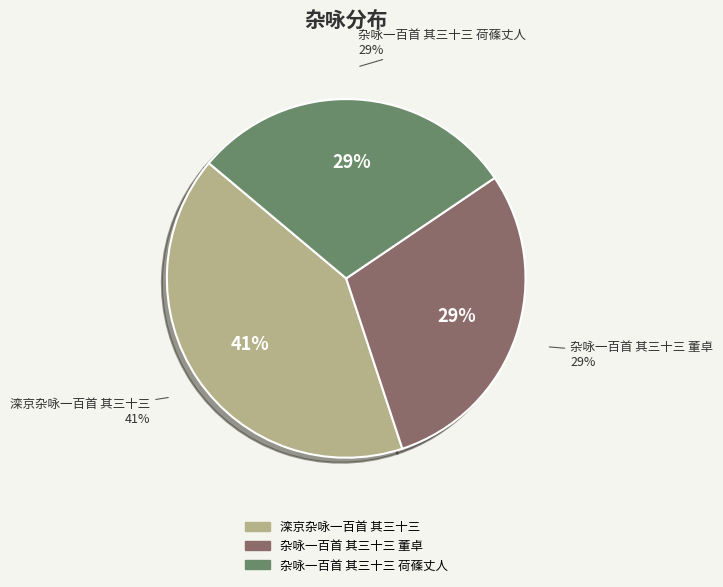

Which slice is the largest?

滦京杂咏一百首 其三十三